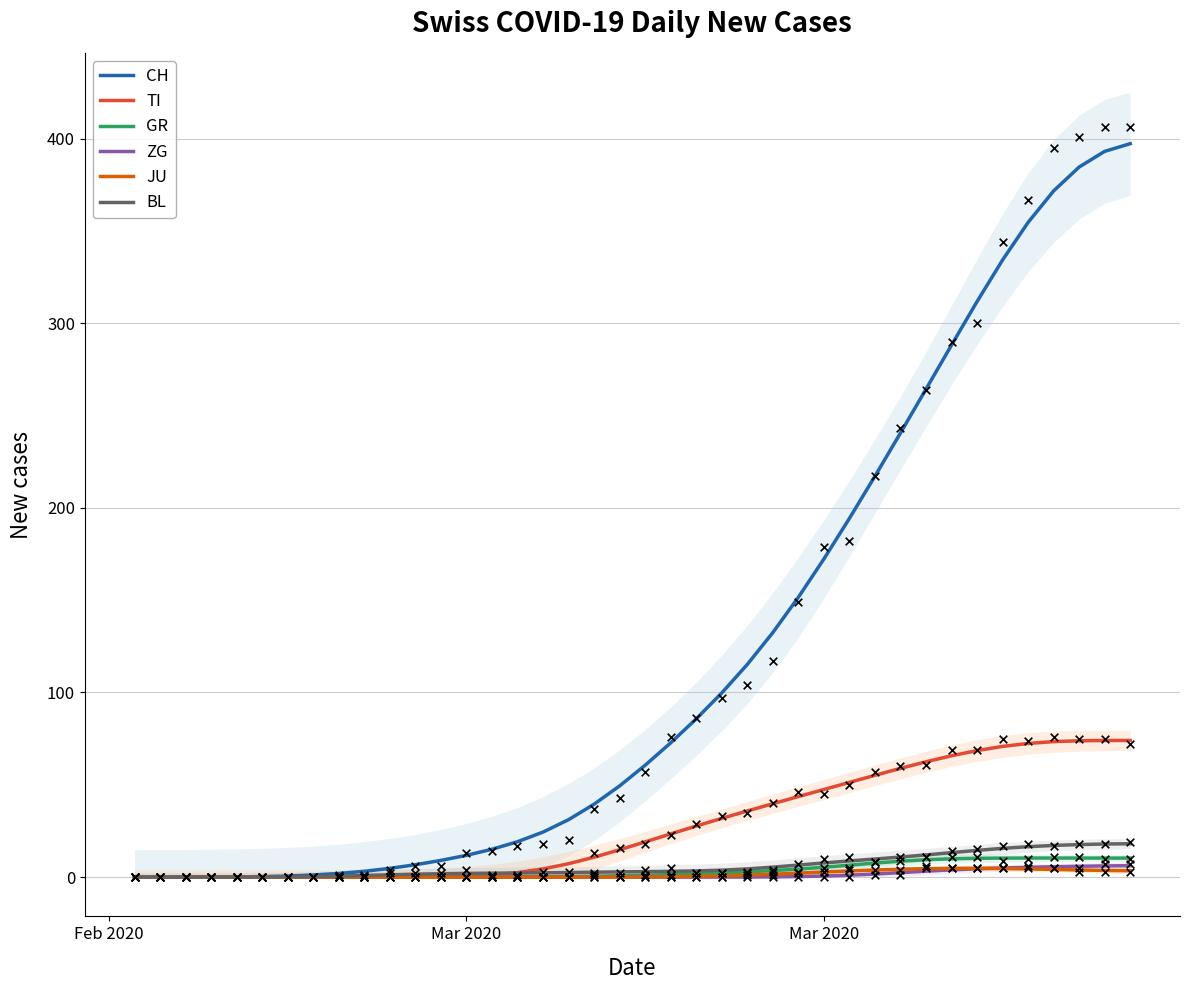

Which series contains the lowest Y value?

TI